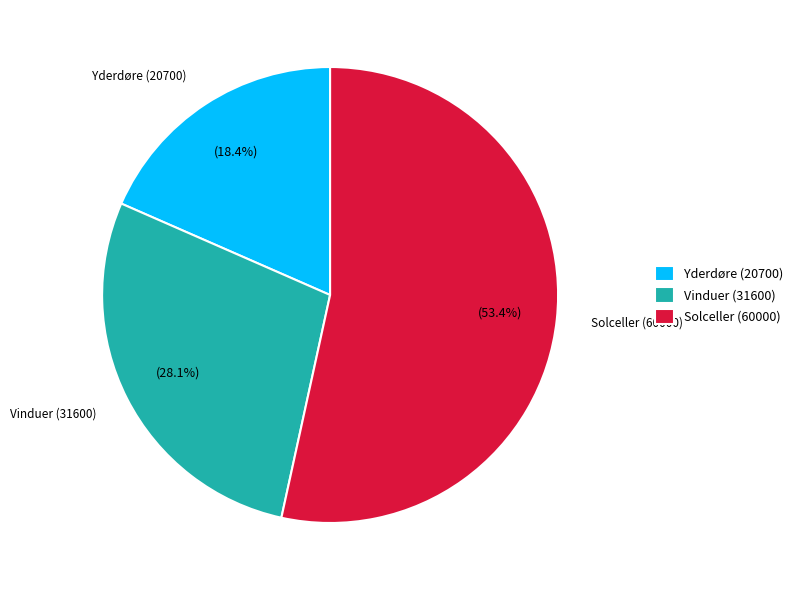

To the nearest percent, what is the combined percentage of Vinduer (31600) and Solceller (60000)?

82%